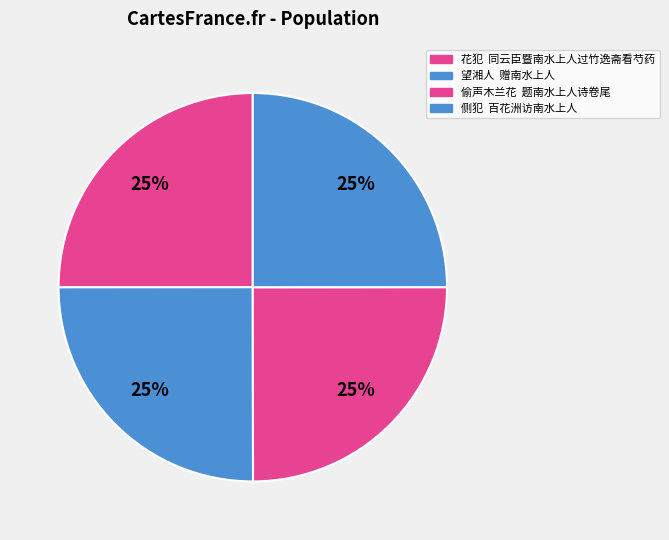

Count the number of slices in the pie.

4